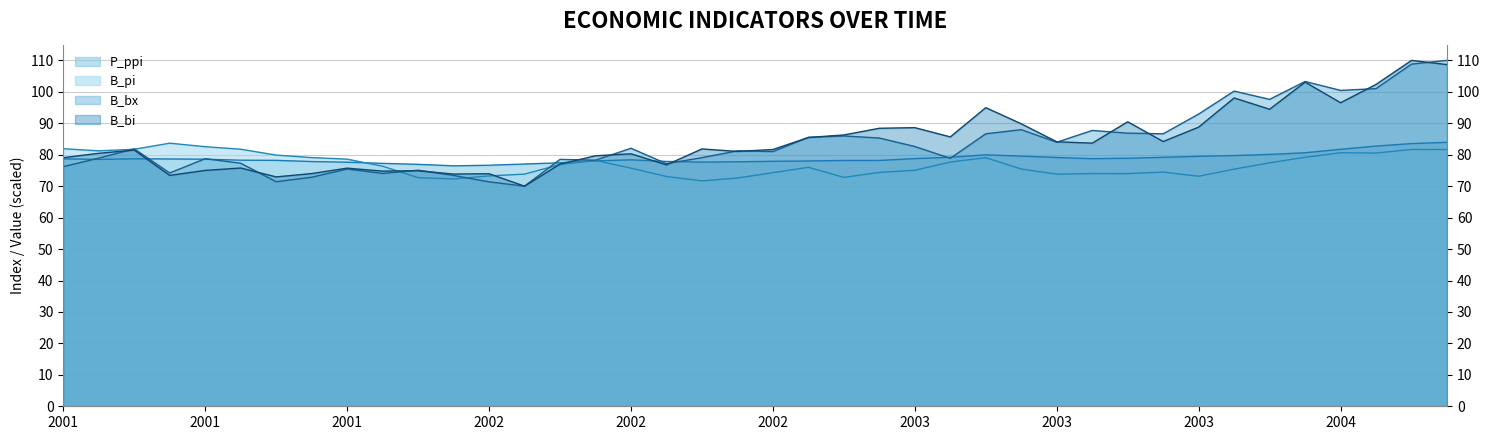

At which category does B_bx reach its first local peak?

2001-03